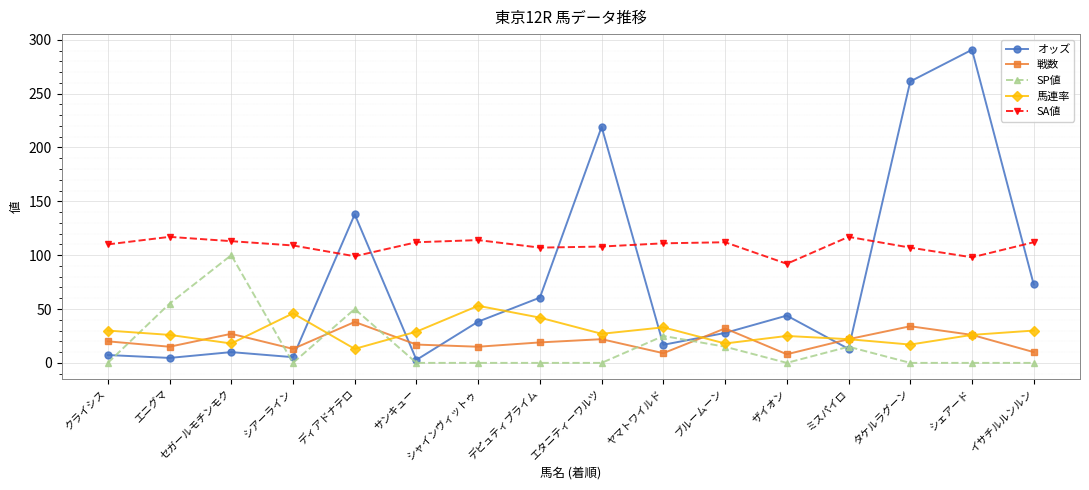

True or false: オッズ and 戦数 intersect in this chart.

True